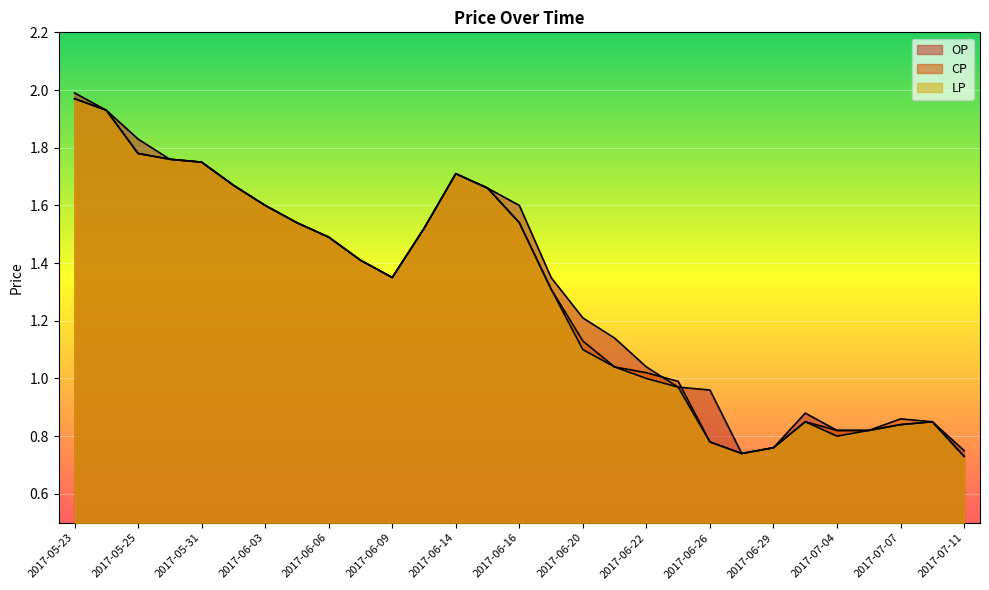

At which label does CP first exceed 1?

2017-05-23